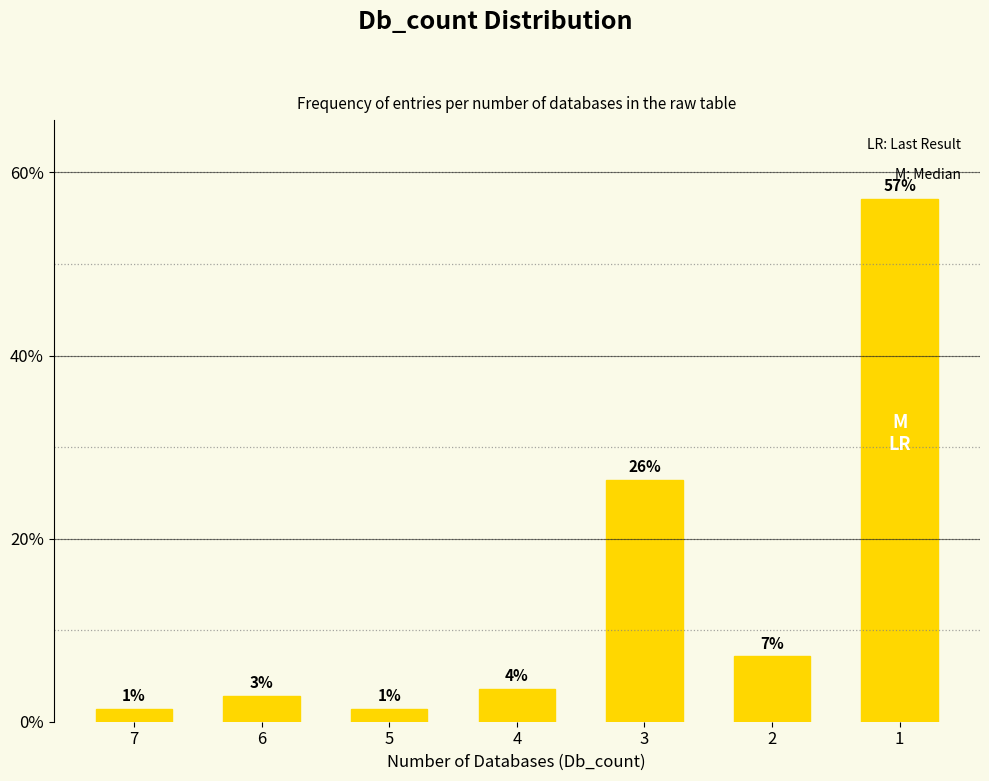

Are the bars horizontal?

No